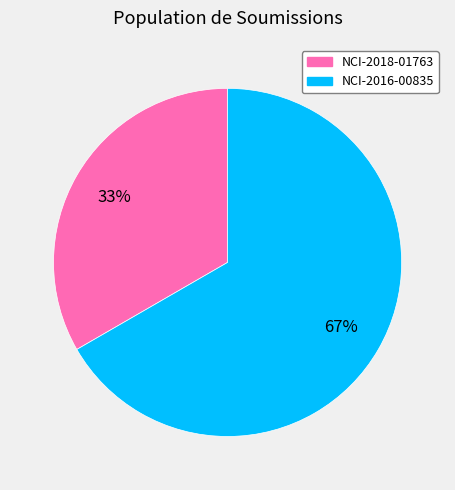

Which category accounts for the majority?

NCI-2016-00835